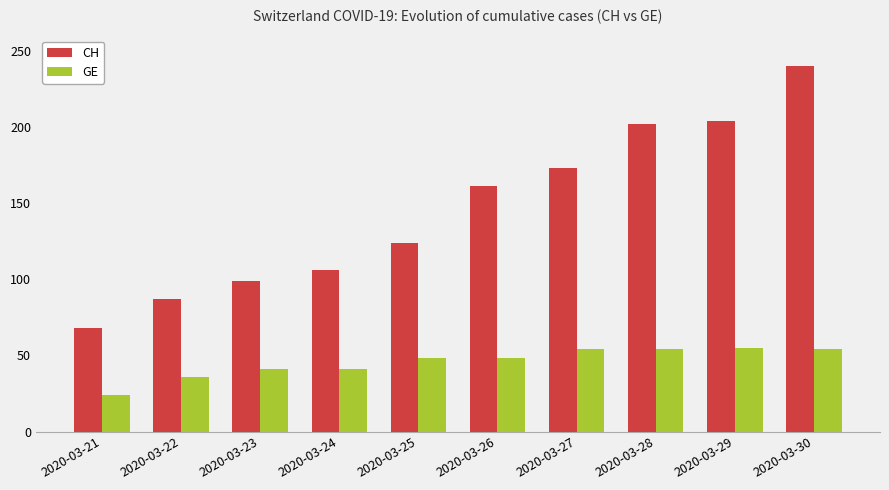

Read the CH value at 2020-03-22.

87